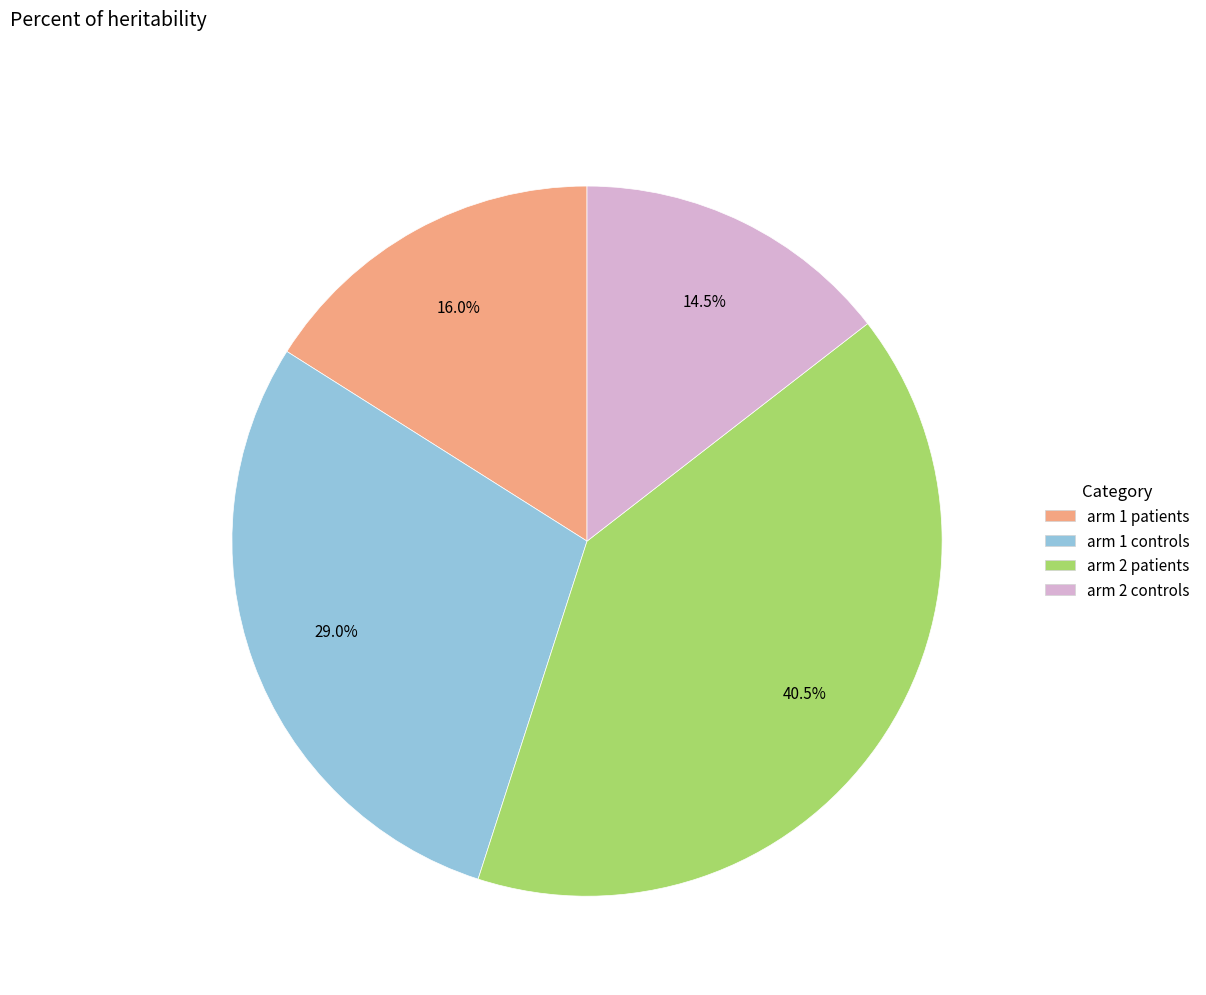

Does any single category account for the majority?

No